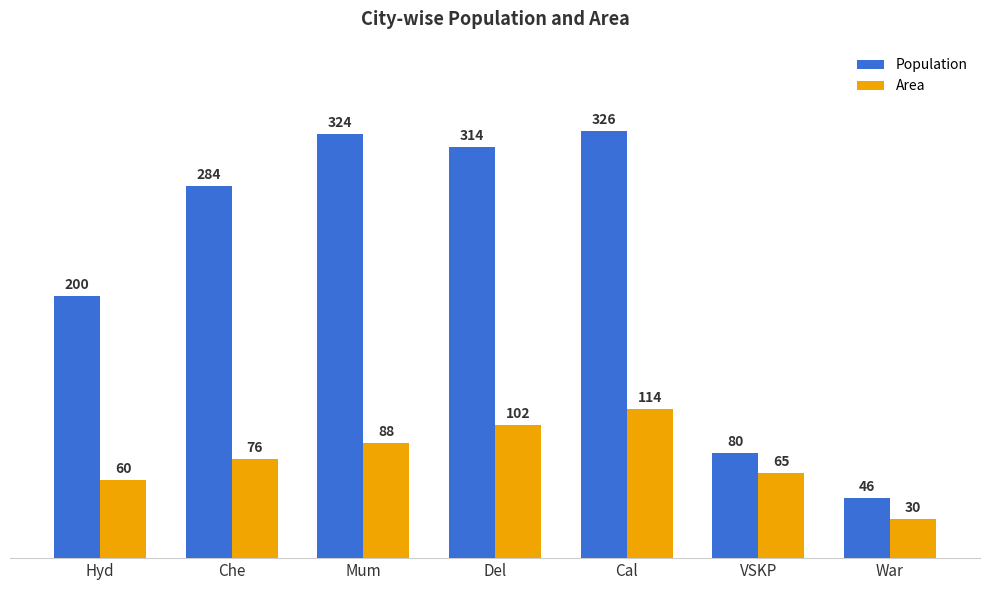

What position from the right is War?

1